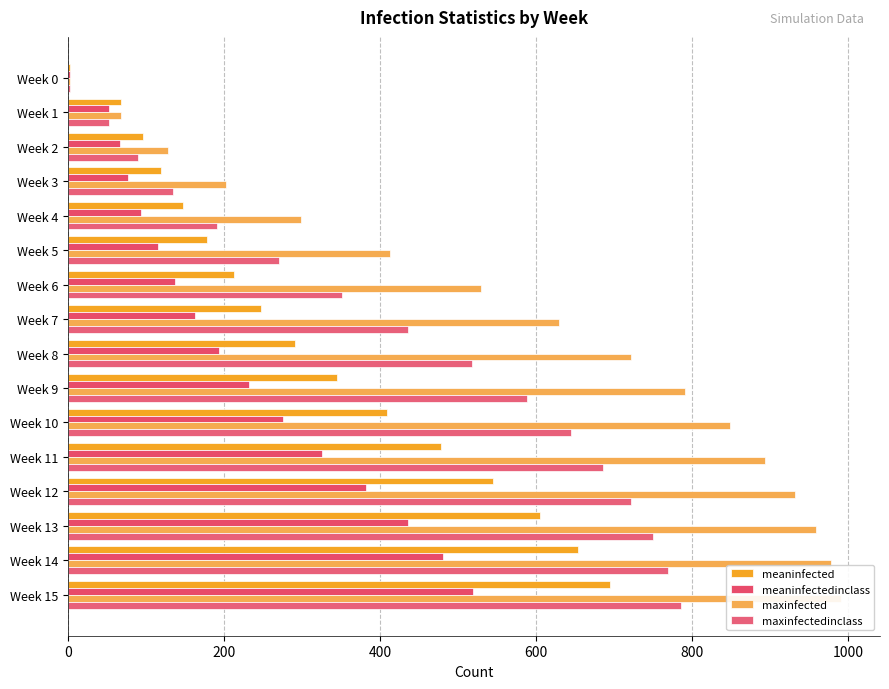

Which series has the widest spread of values?

maxinfected